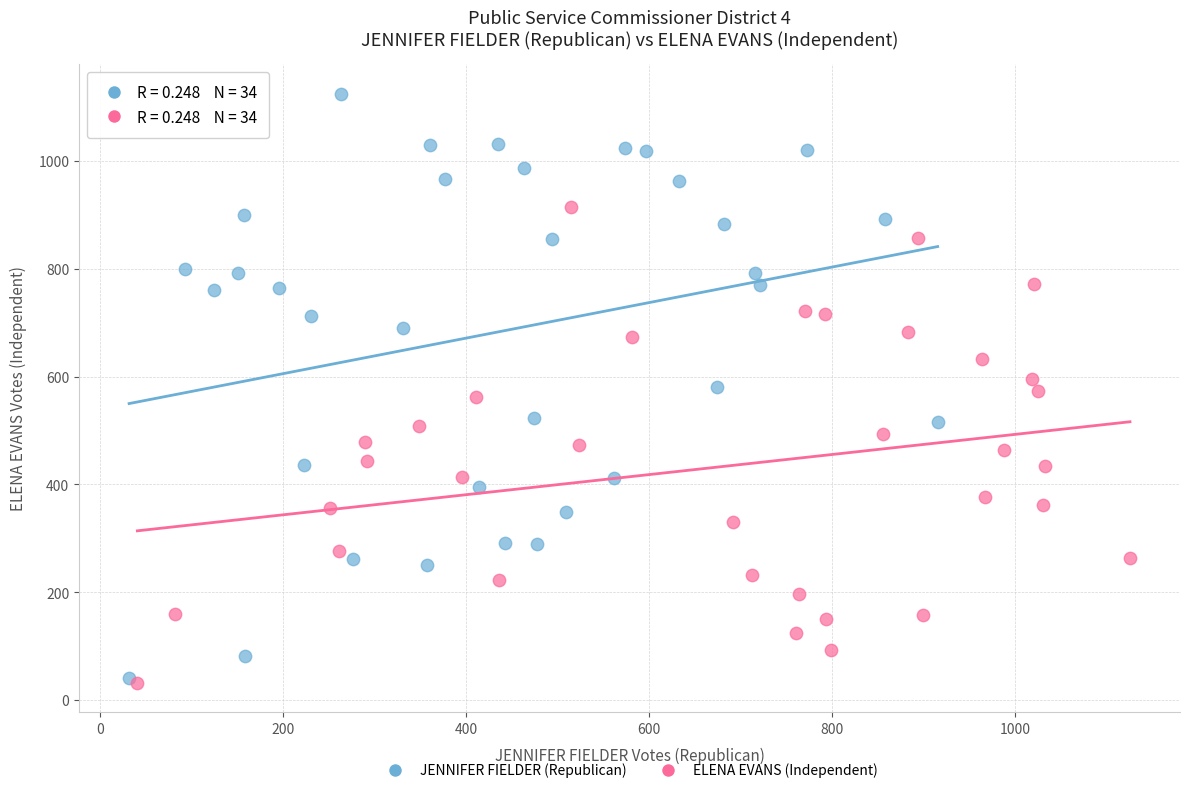

Which series has the widest spread of Y values?

JENNIFER FIELDER (Republican)